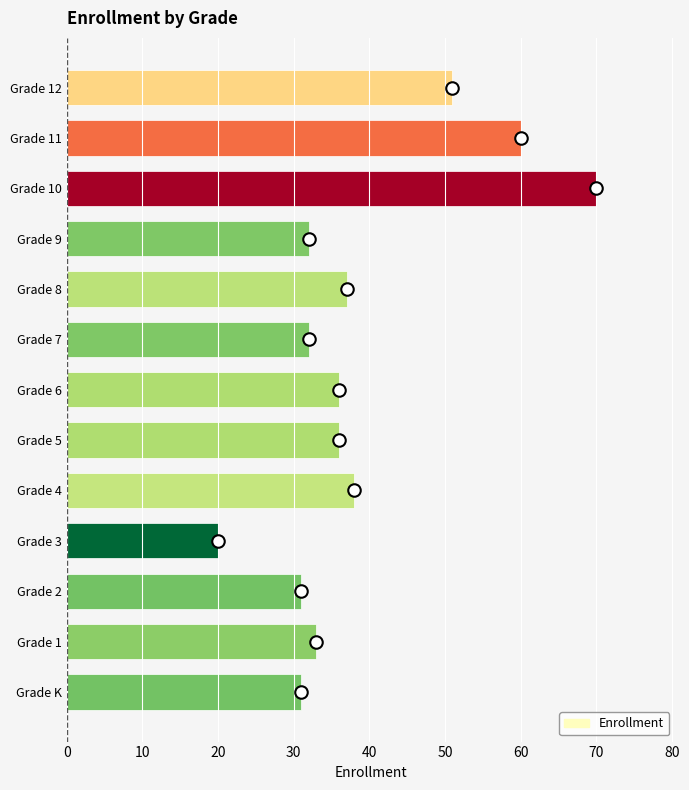

What is the greatest value displayed?

70